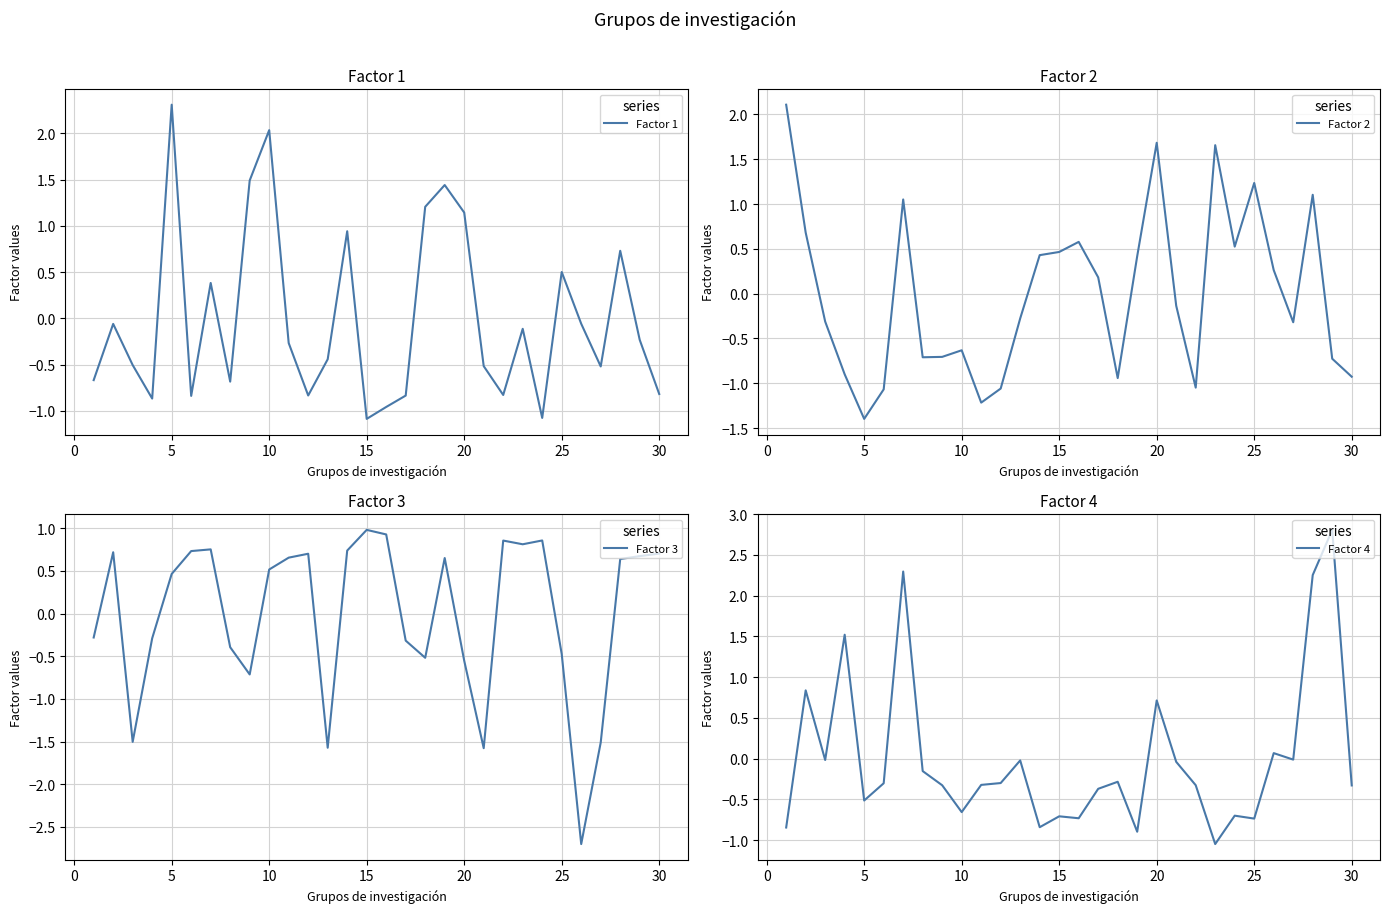

Where does the Factor 1 series first go above 0?

5